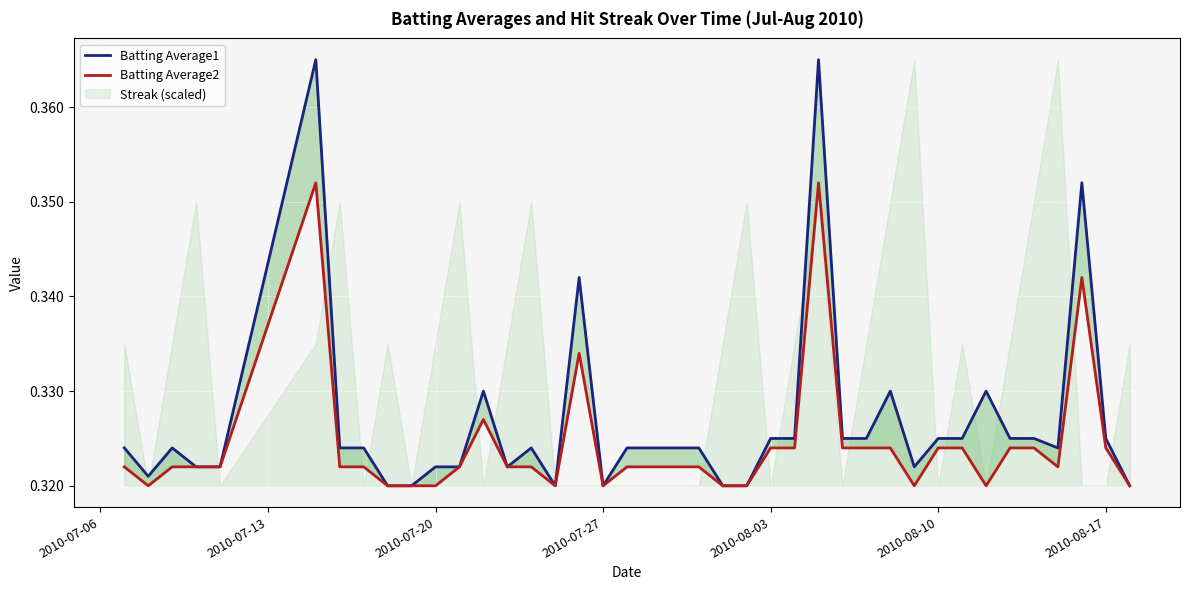

Reading left to right, list all the values displayed in this chart.

Batting Average1: 0.3	0.3	0.3	0.3	0.3	0.4	0.3	0.3	0.3	0.3	0.3	0.3	0.3	0.3	0.3	0.3	0.3	0.3	0.3	0.3	0.3	0.3	0.3	0.3	0.3	0.3	0.4	0.3	0.3	0.3	0.3	0.3	0.3	0.3	0.3	0.3	0.3	0.4	0.3	0.3
Batting Average2: 0.3	0.3	0.3	0.3	0.3	0.4	0.3	0.3	0.3	0.3	0.3	0.3	0.3	0.3	0.3	0.3	0.3	0.3	0.3	0.3	0.3	0.3	0.3	0.3	0.3	0.3	0.4	0.3	0.3	0.3	0.3	0.3	0.3	0.3	0.3	0.3	0.3	0.3	0.3	0.3